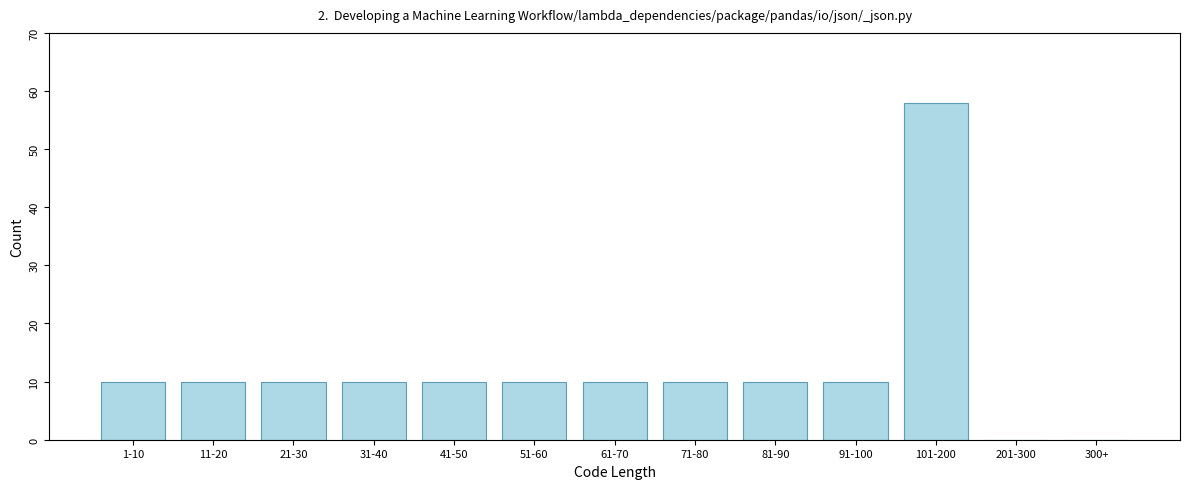

Reading left to right, list all the values displayed in this chart.

1-10=10	11-20=10	21-30=10	31-40=10	41-50=10	51-60=10	61-70=10	71-80=10	81-90=10	91-100=10	101-200=58	201-300=0	300+=0